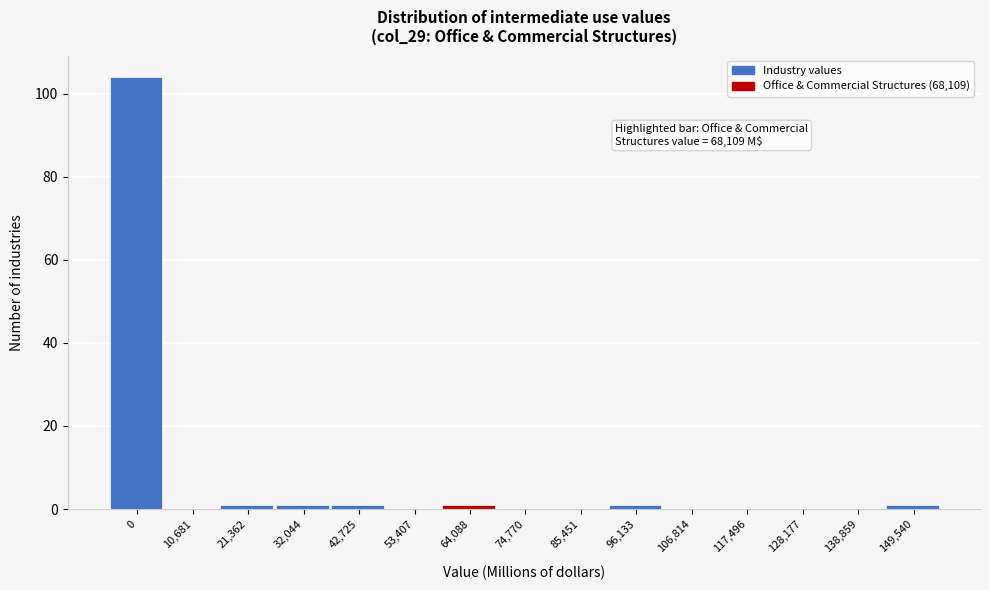

Reading left to right, transcribe all the data shown in this chart.

0=104	10,681=0	21,362=1	32,044=1	42,725=1	53,407=0	64,088=1	74,770=0	85,451=0	96,133=1	106,814=0	117,496=0	128,177=0	138,859=0	149,540=1